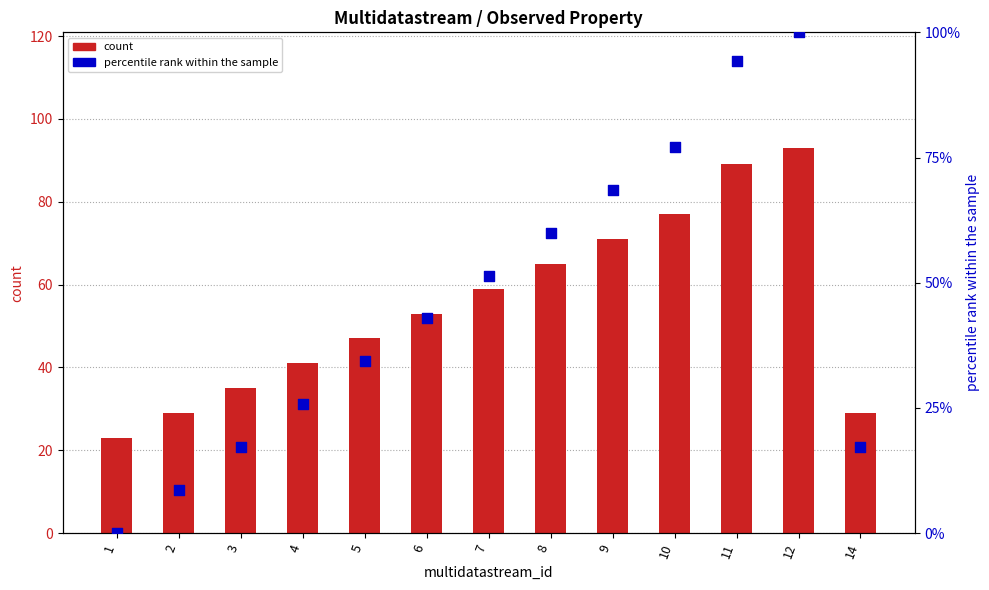

Which series reaches the minimum Y coordinate?

percentile rank within the sample